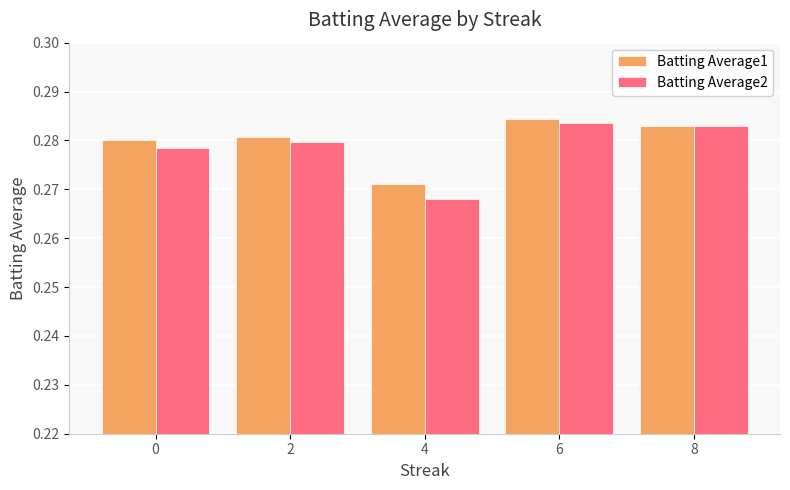

Which category has the lowest value across all series?

4